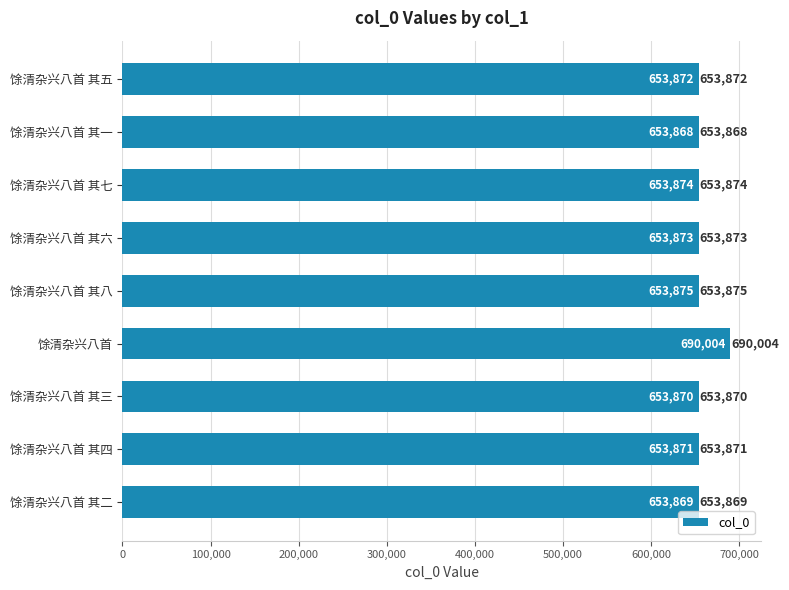

Where is the data nearest to the value 671936?

馀清杂兴八首 其八